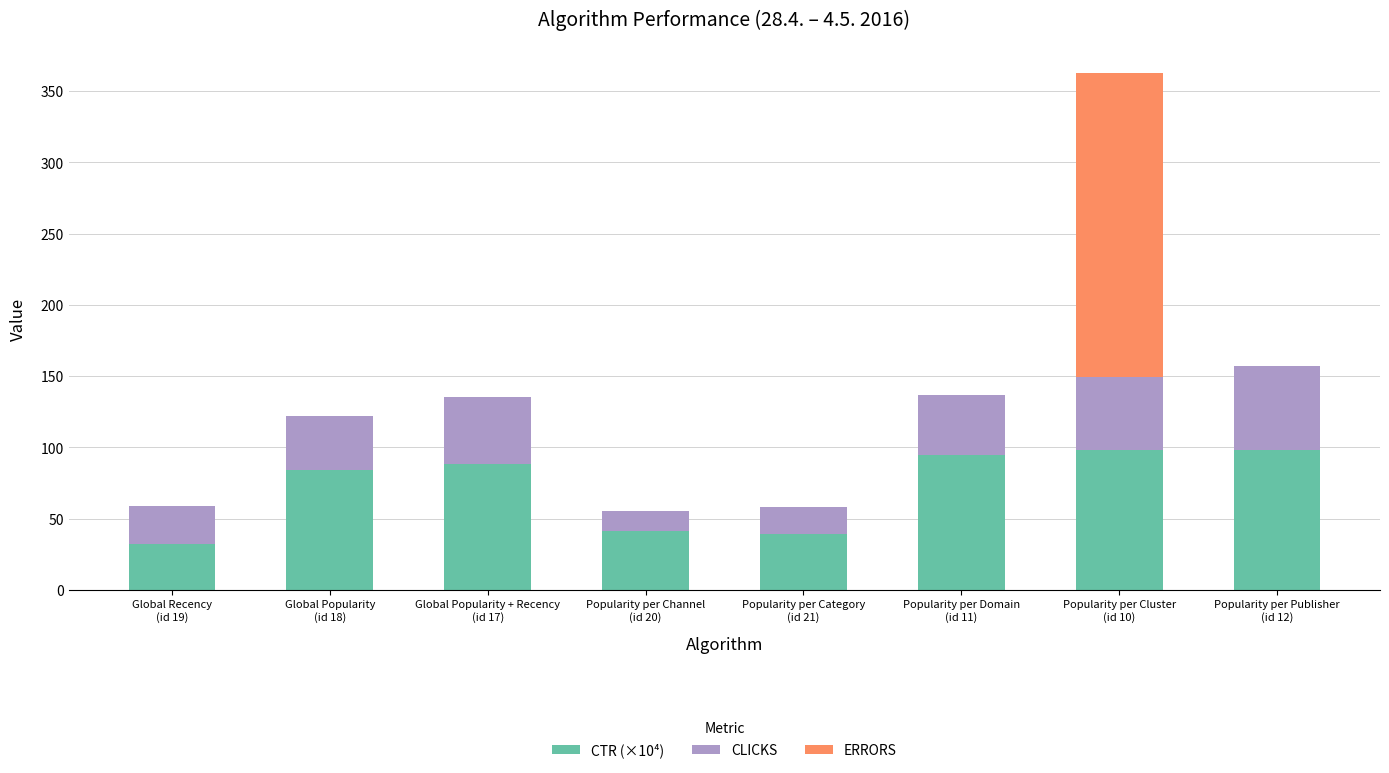

What is the highest value of the CTR (×10⁴) series?

98.4